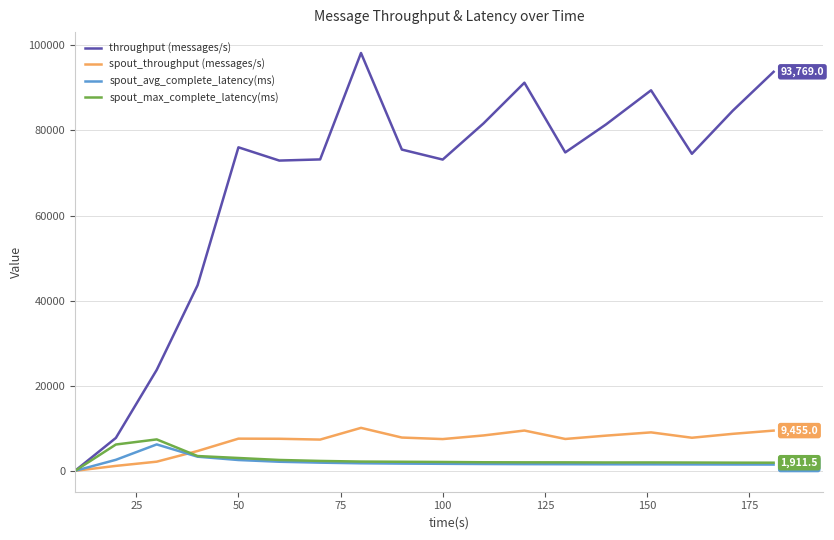

What are all the series names shown in the legend?

throughput (messages/s), spout_throughput (messages/s), spout_avg_complete_latency(ms), spout_max_complete_latency(ms)